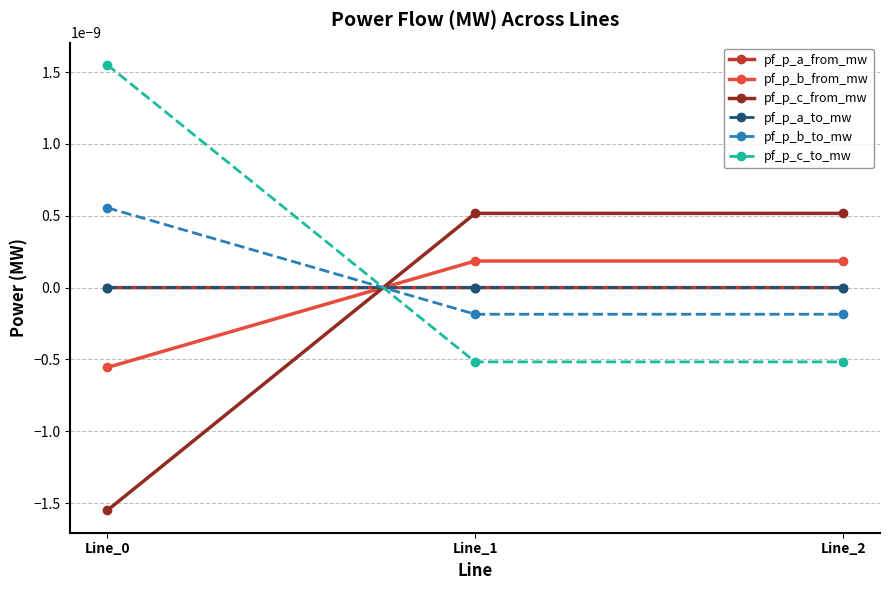

Is this an area chart (filled region under the line)?

No